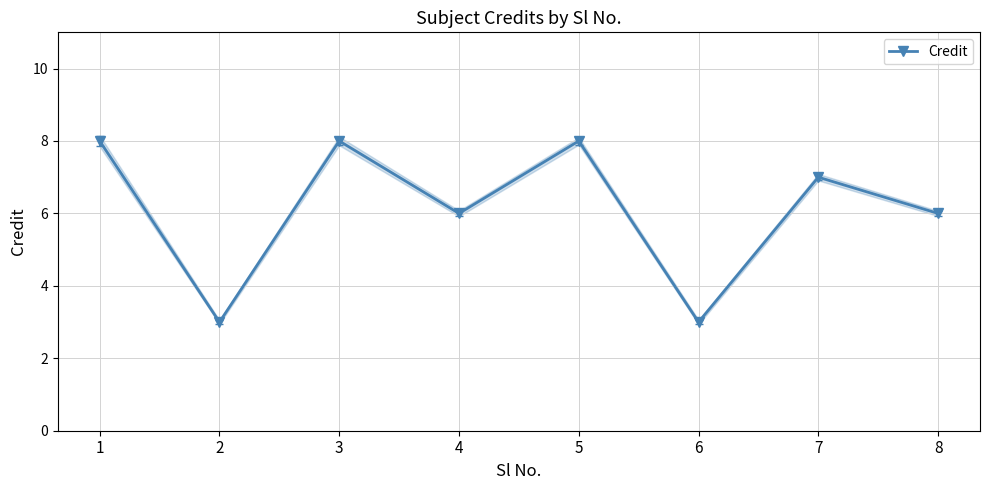

What is the change in value from 2 to 4?

+3